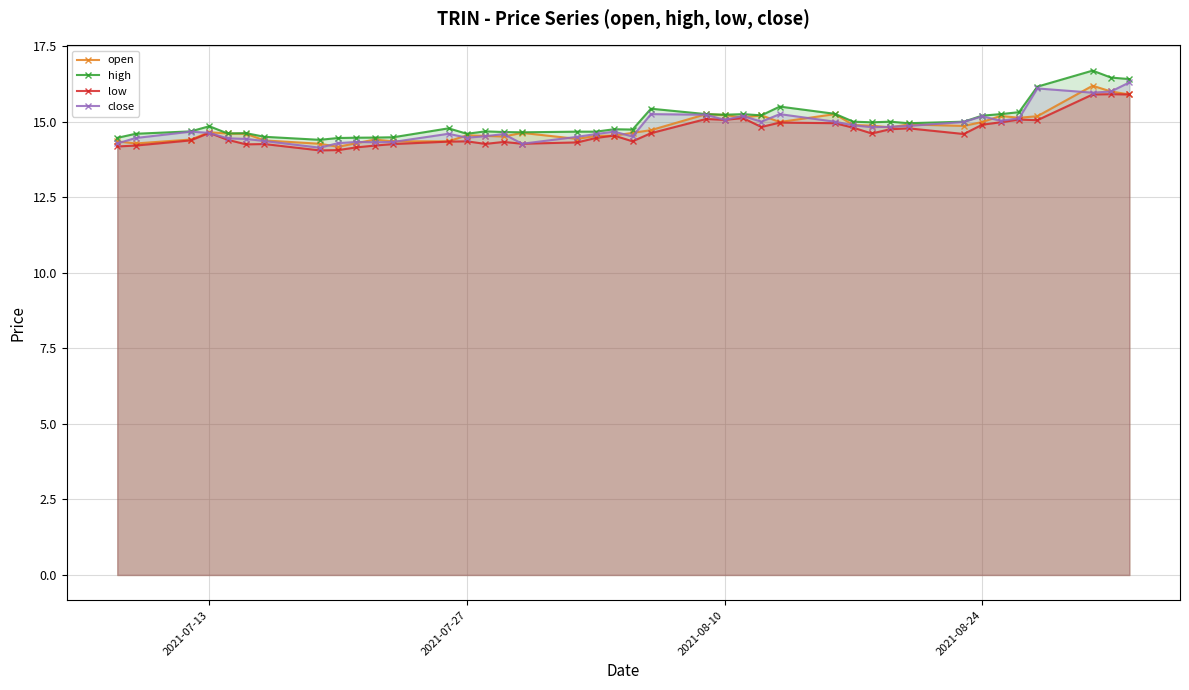

What are all the series names shown in the legend?

open, high, low, close